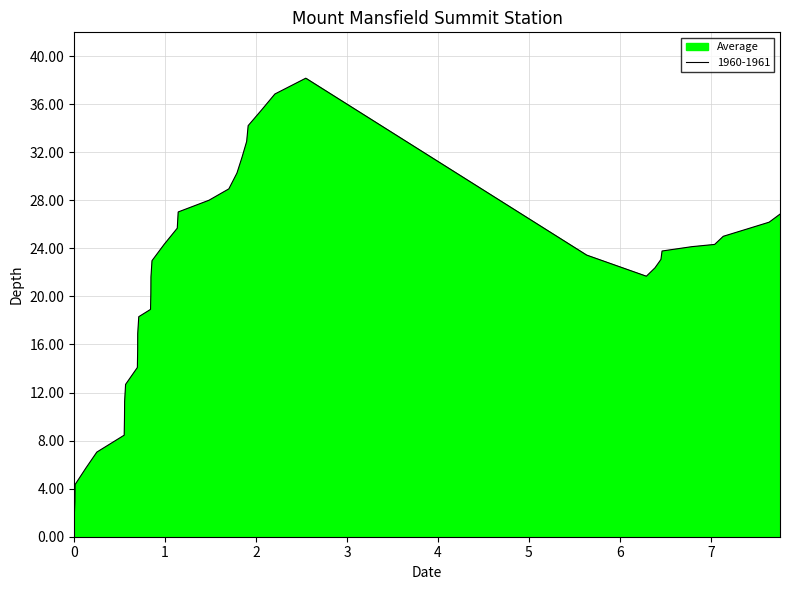

Does the chart display data point markers on the line(s)?

No